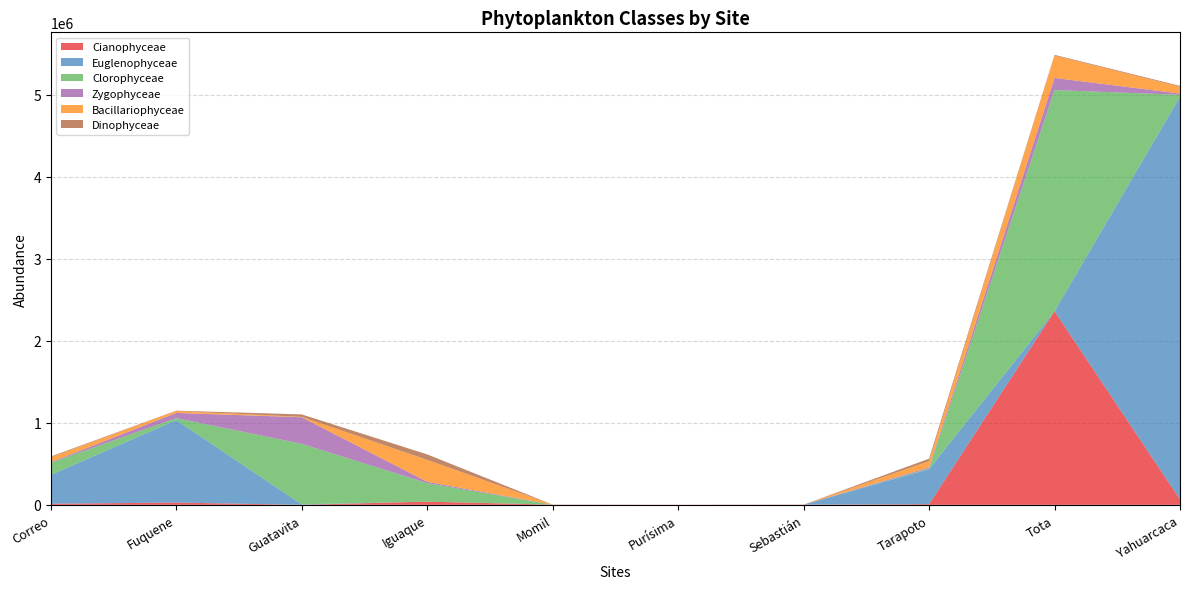

Reading left to right, transcribe all the data shown in this chart.

Cianophyceae: 13200.0	27808.3	0.0	38736.8	2101.0	1280.0	2268.0	8200.0	2360553.1	67266.0
Euglenophyceae: 352200.0	1005203.4	5677.1	0.0	203.0	42.0	44.0	427900.0	153.9	4908197.0
Clorophyceae: 148700.0	23750.0	738254.3	225684.2	183.0	80.0	21.0	7900.0	2695540.3	22273.0
Zygophyceae: 6000.0	63424.2	324010.4	16561.4	37.0	42.0	21.0	12500.0	147550.3	15732.0
Bacillariophyceae: 58300.0	24270.8	4395.8	267228.1	137.0	116.0	154.0	75100.0	272622.6	82709.0
Dinophyceae: 10300.0	3750.0	29967.5	66526.3	0.0	0.0	2.0	31200.0	9001.4	10920.0